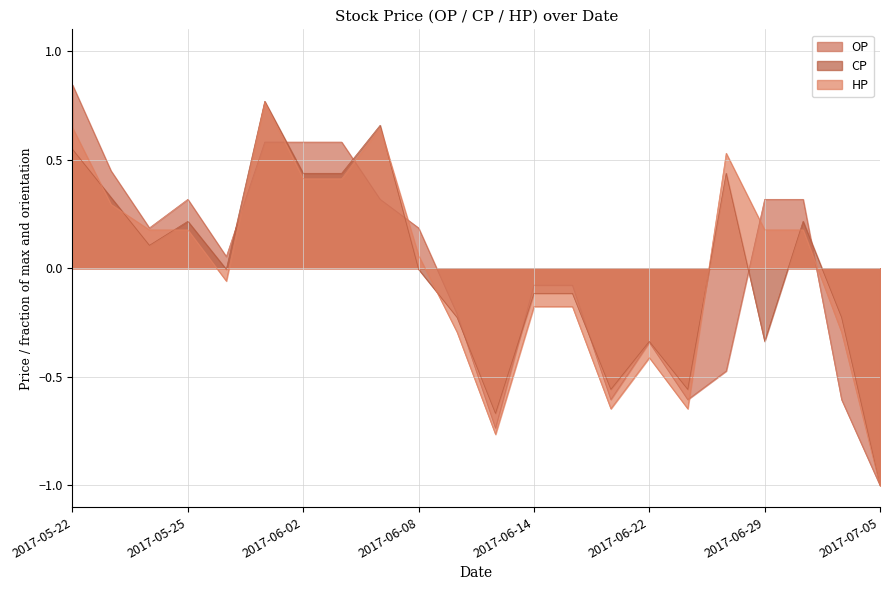

Where does the HP series first go above 0?

2017-05-22